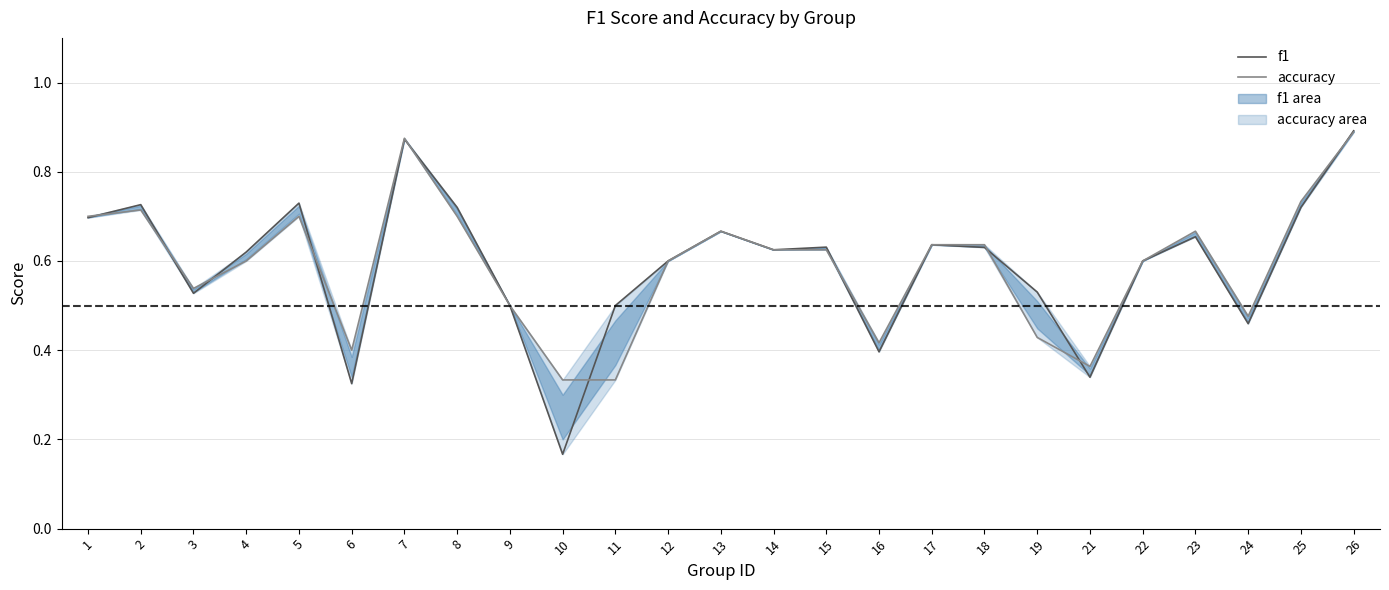

Which series has the widest spread of values?

f1